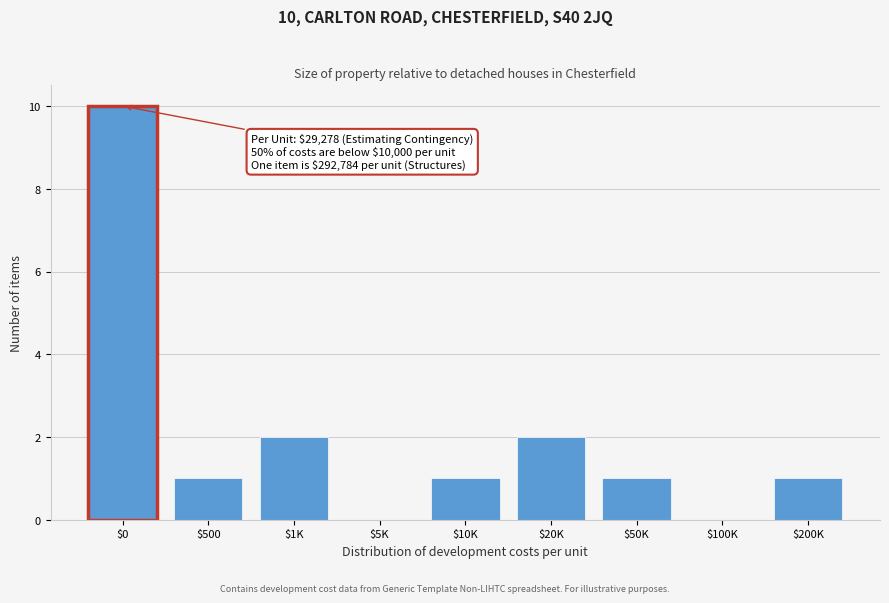

What is the greatest value displayed?

10